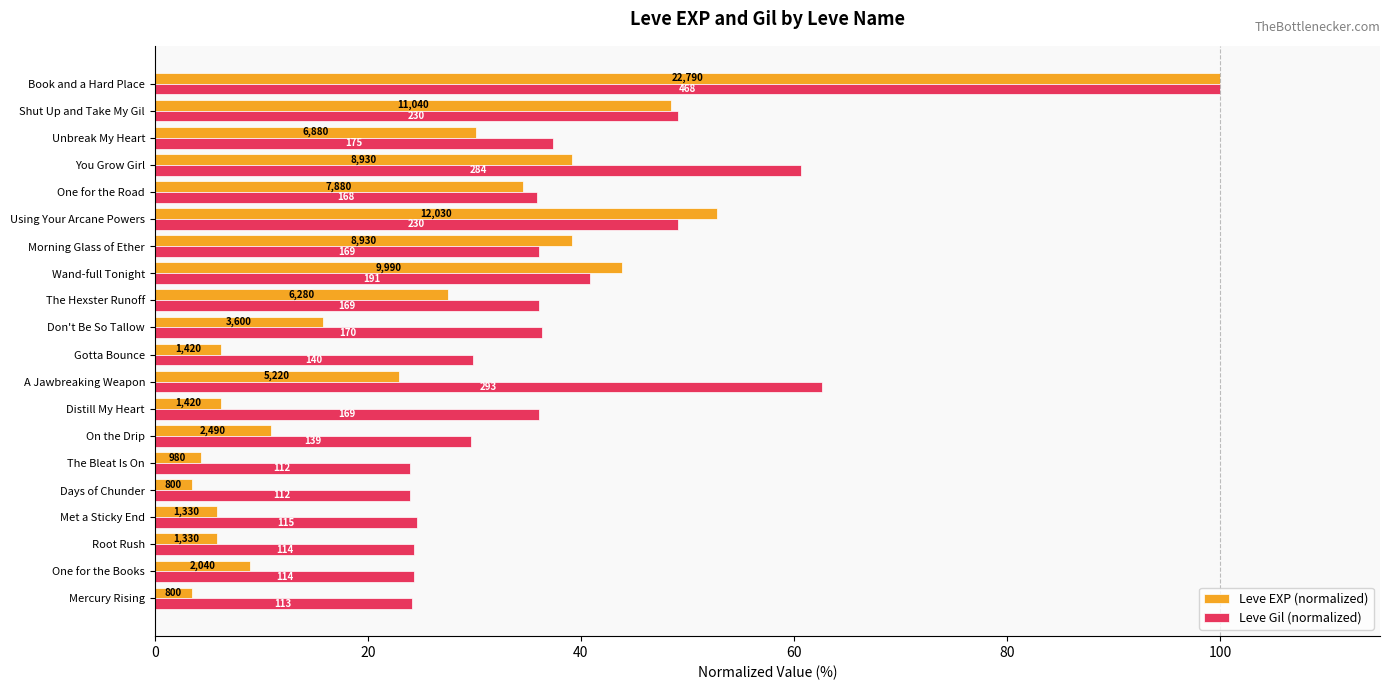

What are all the series names shown in the legend?

Leve EXP (normalized), Leve Gil (normalized)